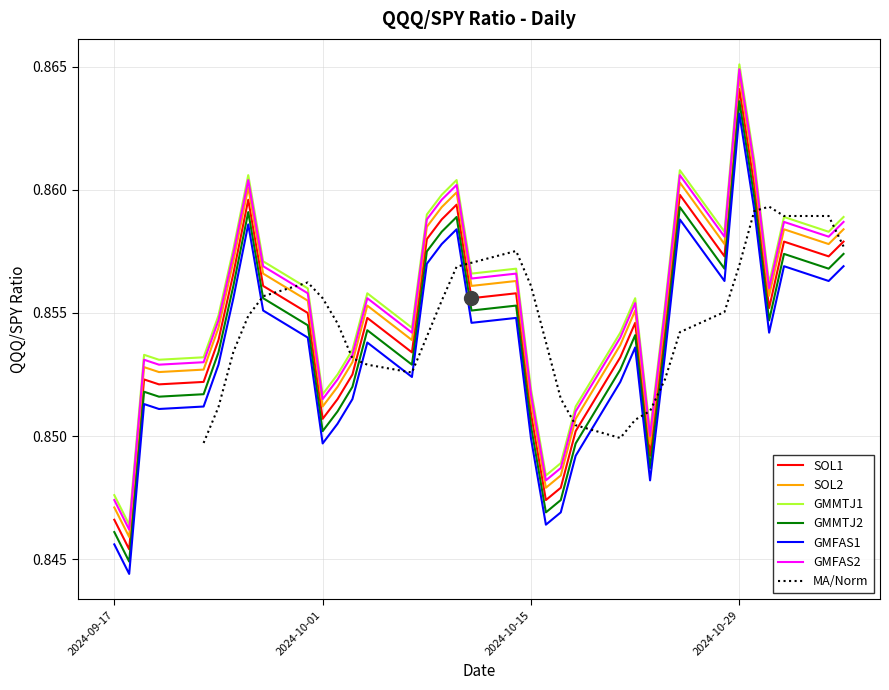

The chart shows a value of 1.4 at 2024-10-22. True or false?

False